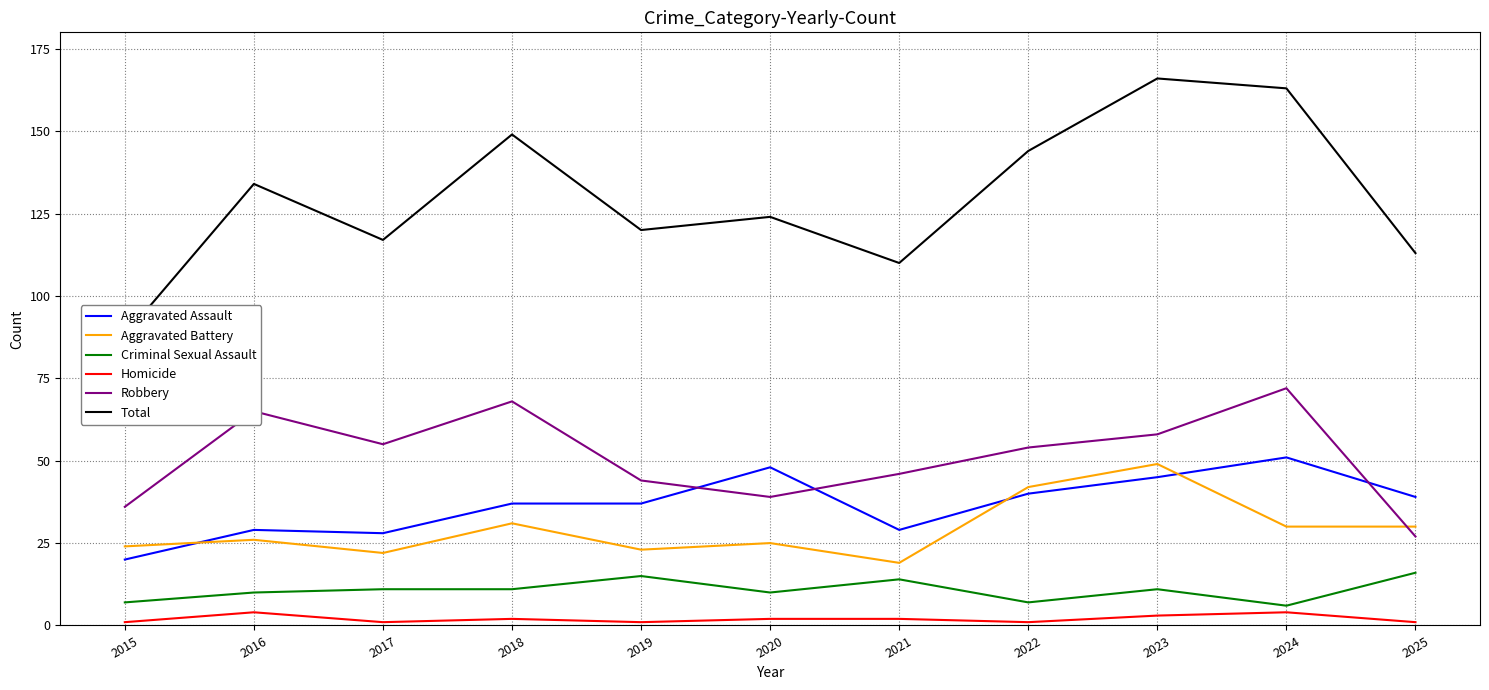

Which label corresponds to the largest value in the chart?

2023